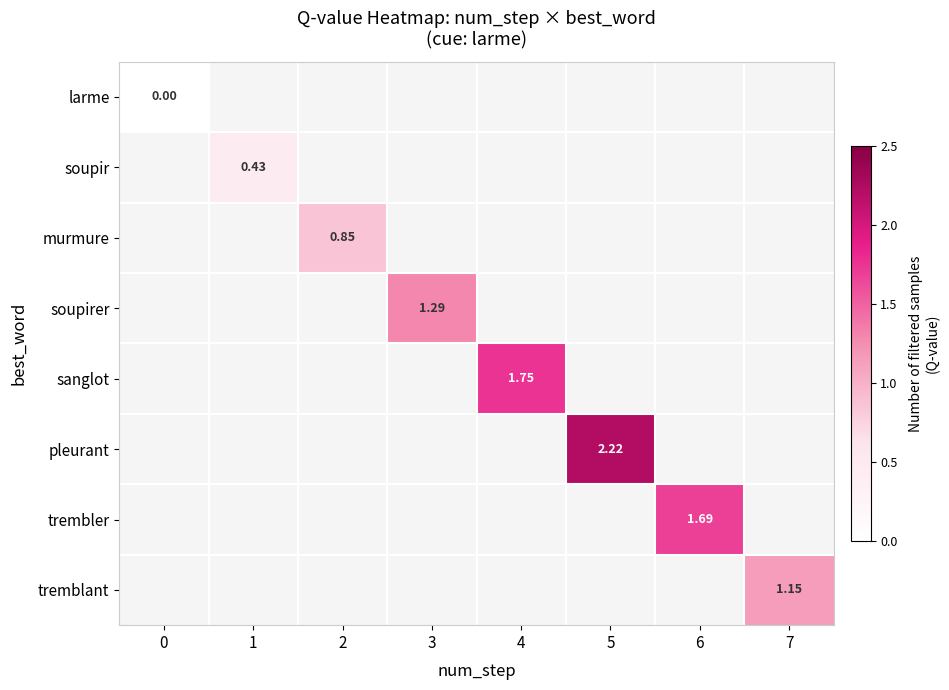

The trembler series shows 2.3 at 6. True or false?

False